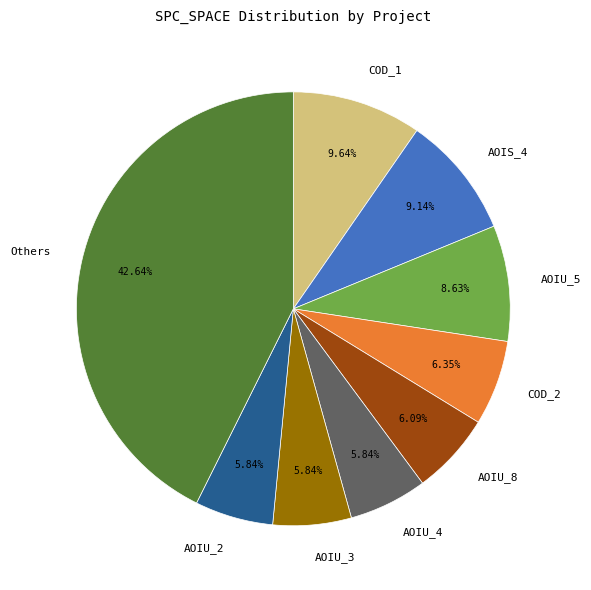

To the nearest percent, what is the average slice percentage?

11%